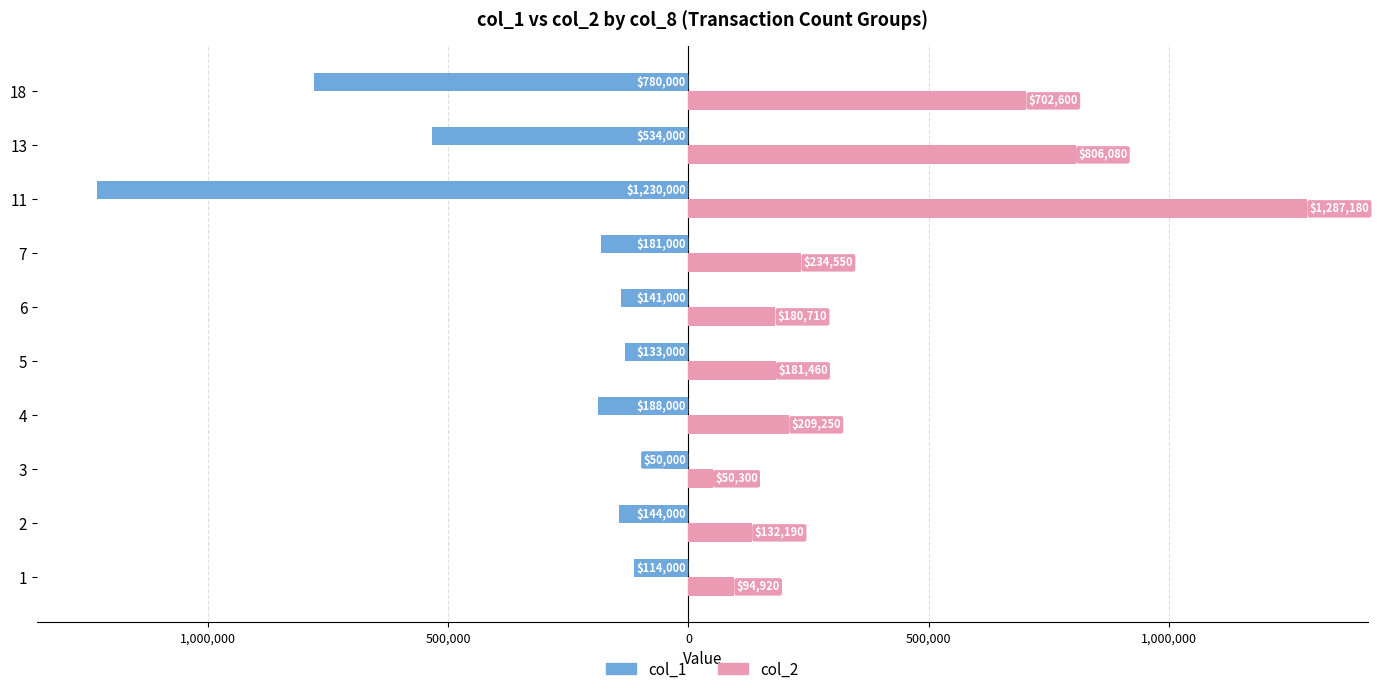

What are all the series names shown in the legend?

col_1, col_2